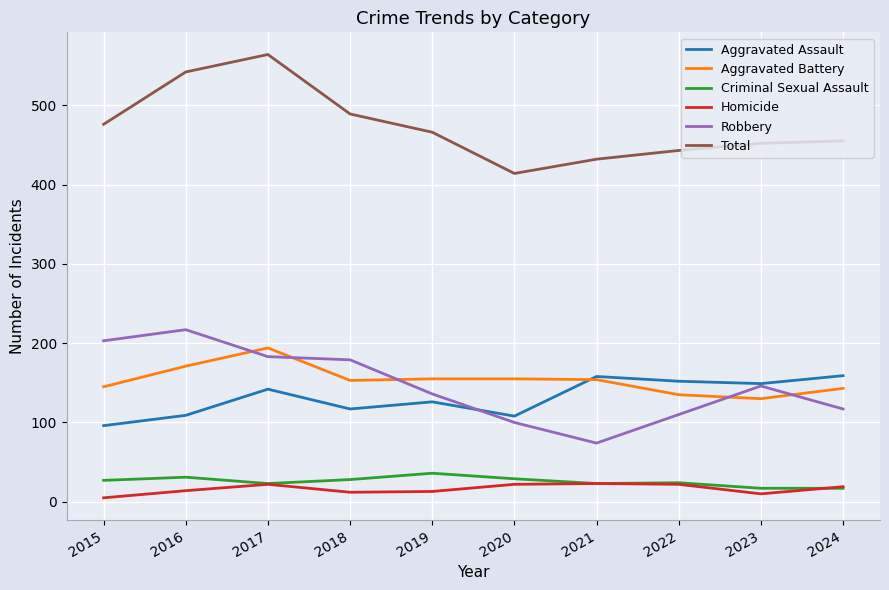

True or false: Criminal Sexual Assault and Aggravated Assault cross at least once.

False